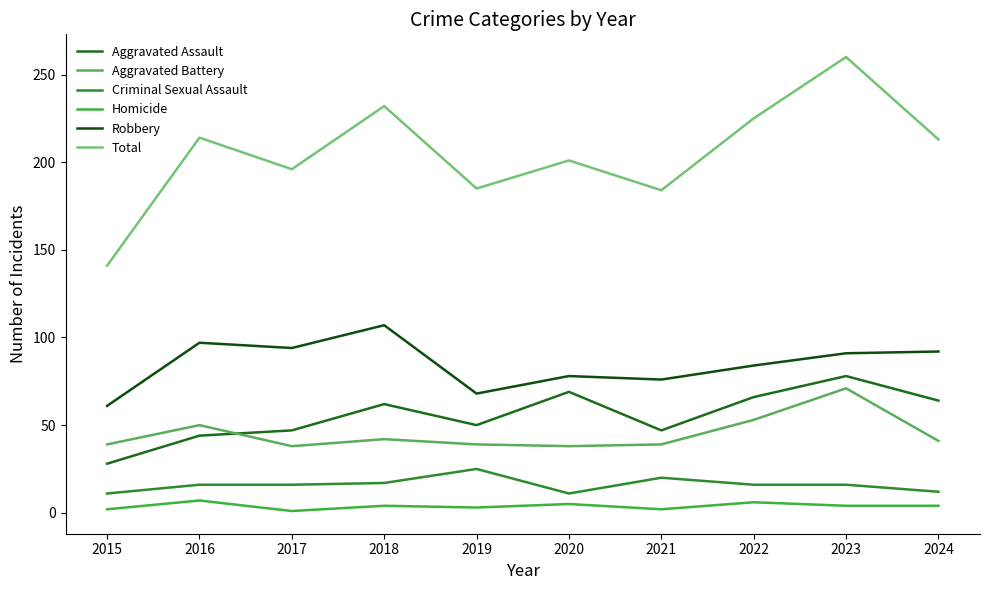

List the labels in order of Total value, largest first.

2023, 2018, 2022, 2016, 2024, 2020, 2017, 2019, 2021, 2015